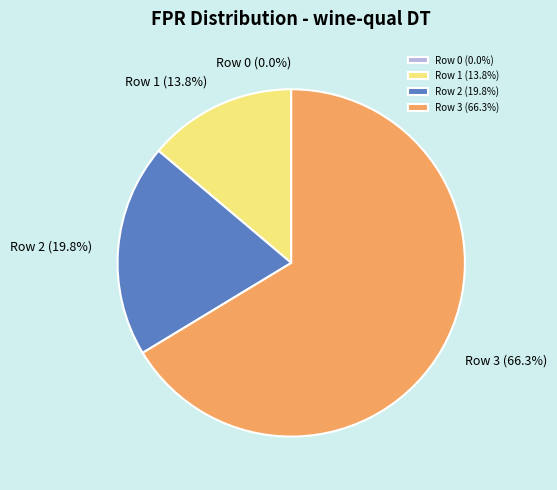

Does Row 3 account for over 50% of the chart?

Yes